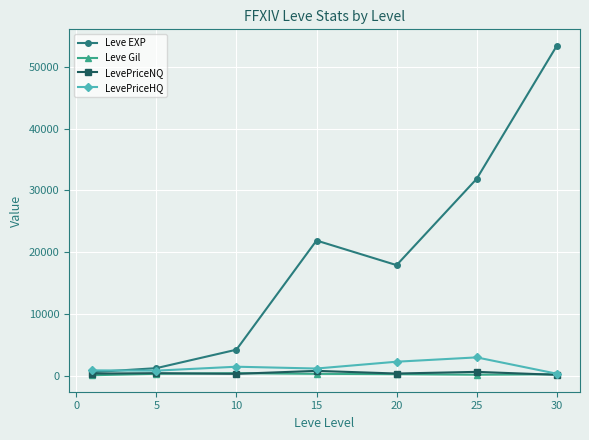

What is the greatest value displayed?

53390